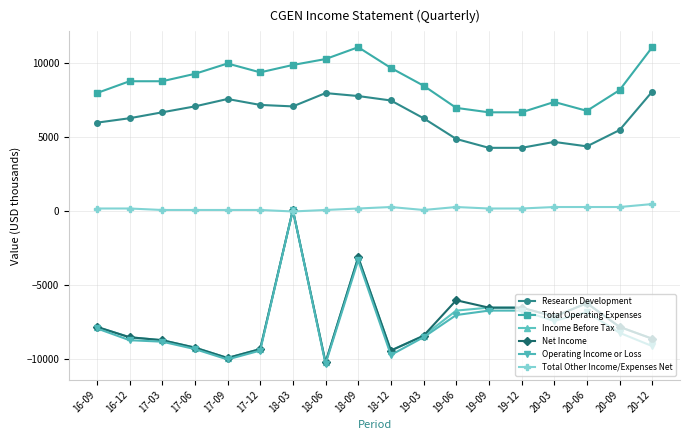

True or false: Research Development has more than 0 points higher than both neighbors.

True